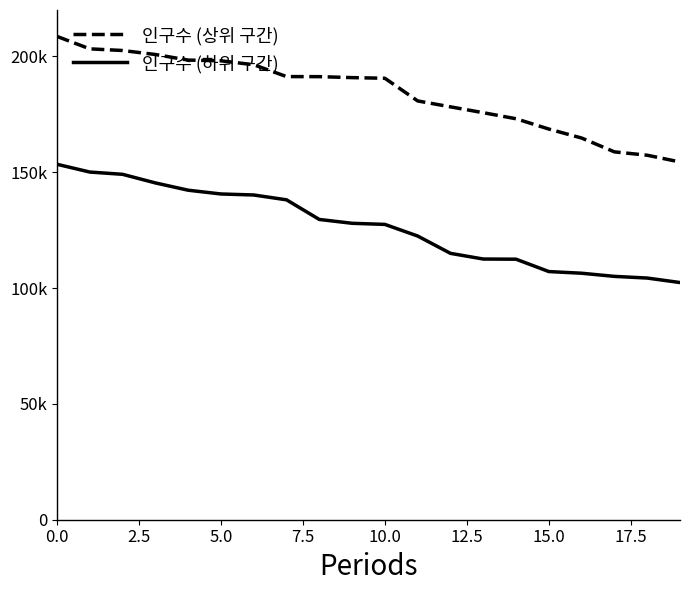

Does the chart display data point markers on the line(s)?

No